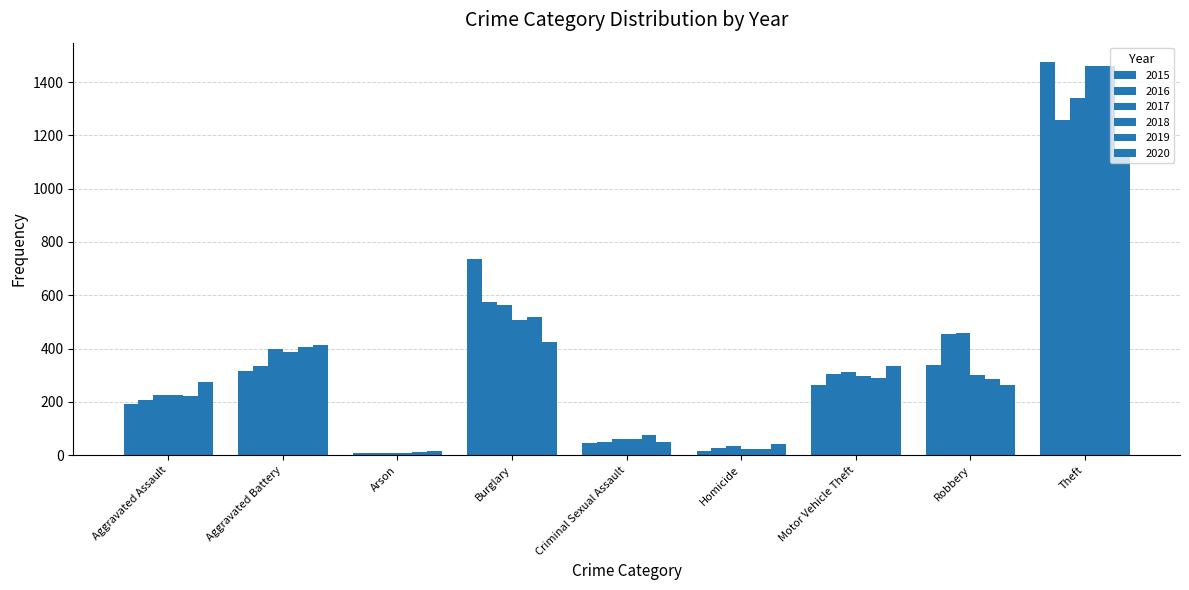

What is the label of the 8th bar from the left?

Robbery